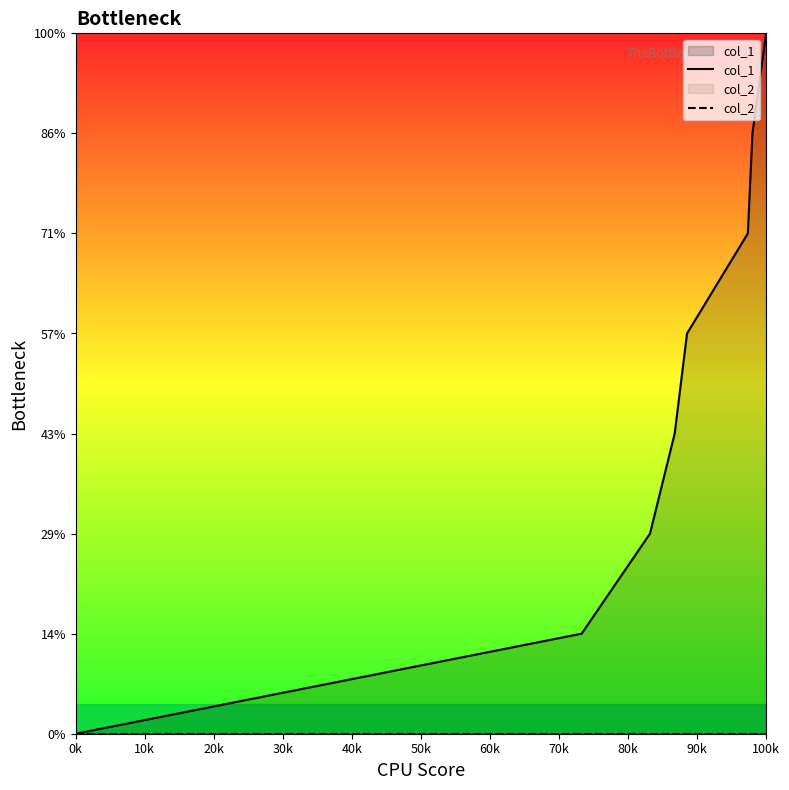

Does the chart display data point markers on the line(s)?

No